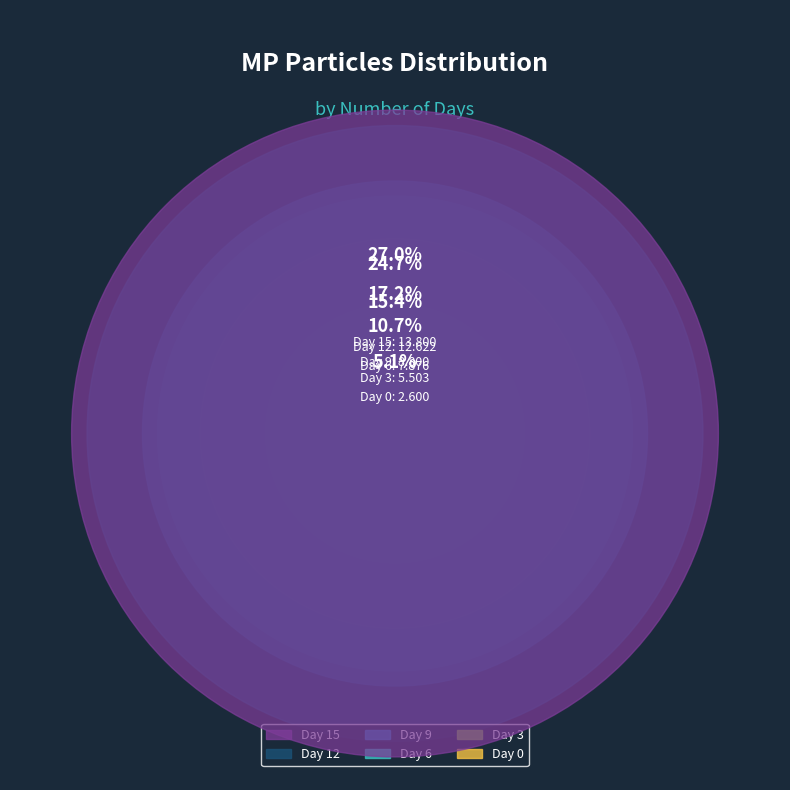

Does 15 represent more than half of the total?

No